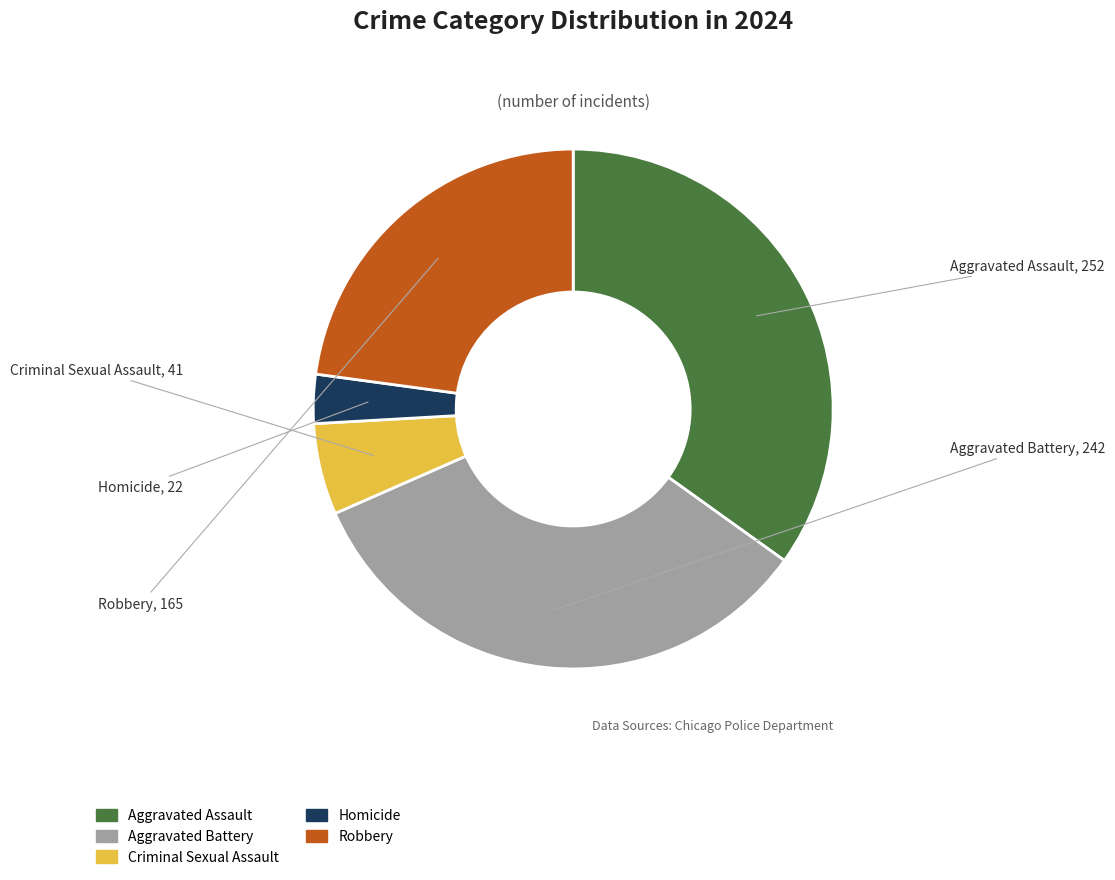

What is the ratio of the value at Aggravated Battery to the value at Robbery?

1.5